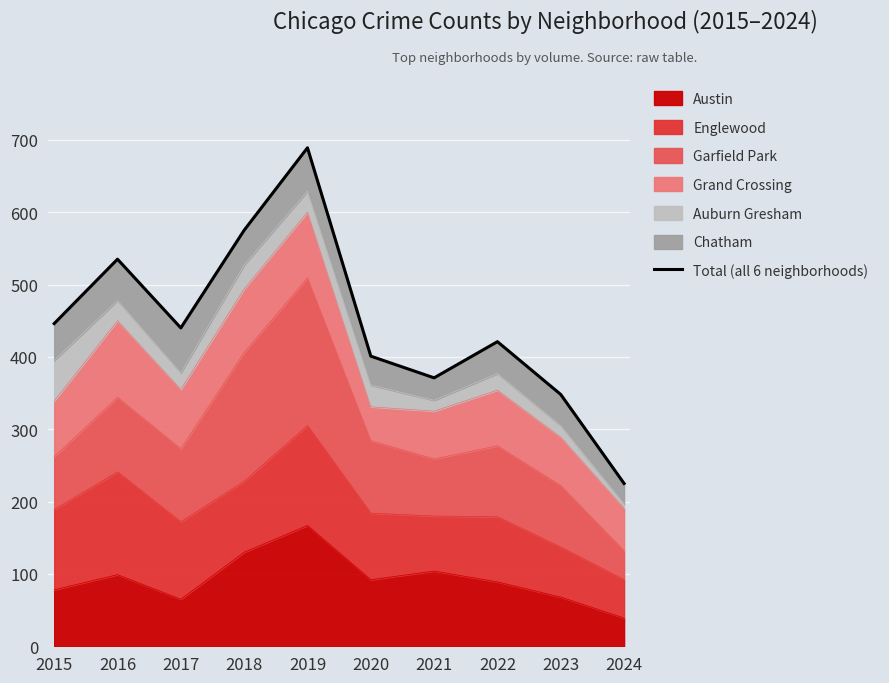

The value at 2024 is 68. True or false?

False